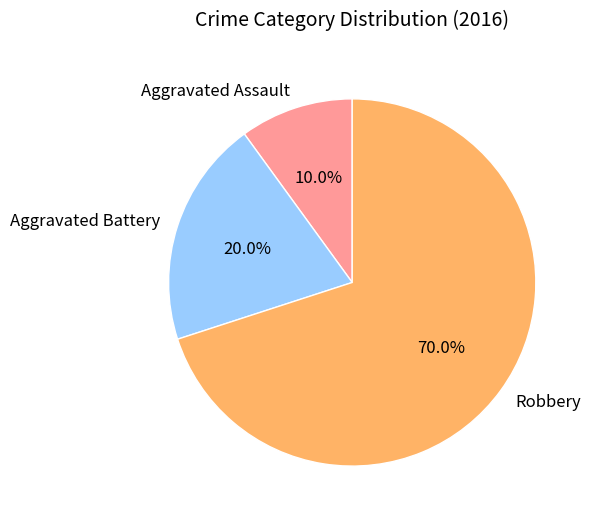

Does Robbery account for over 50% of the chart?

Yes